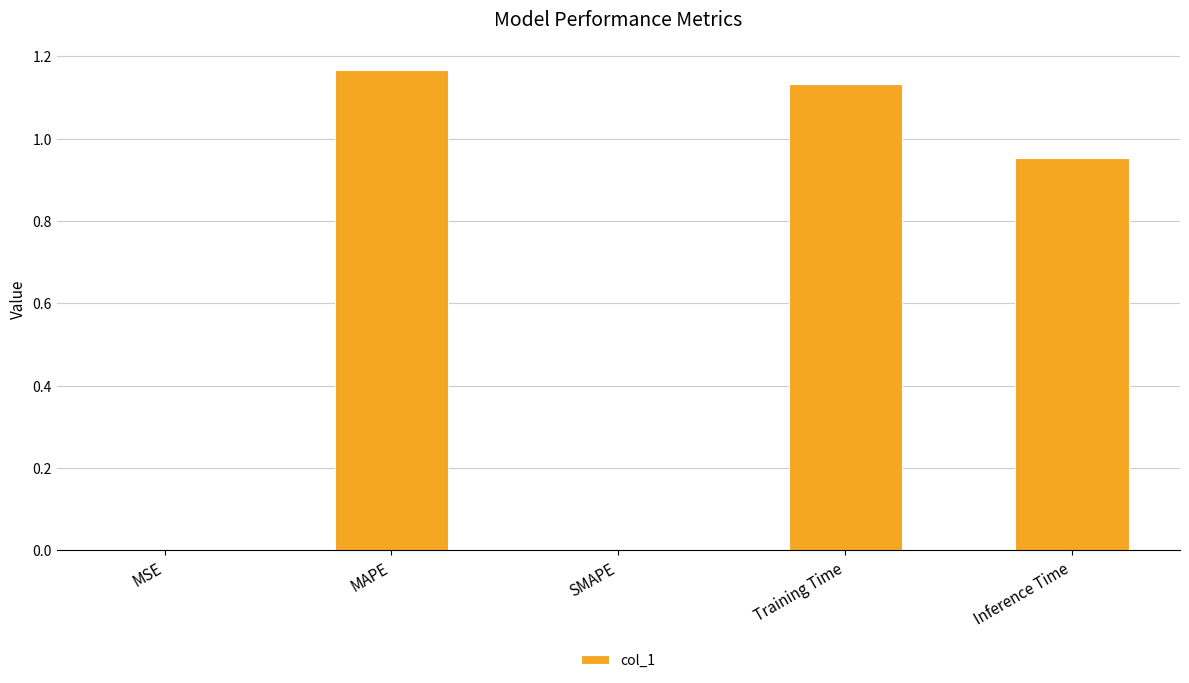

Is it true that the value at Training Time is 2.0?

False